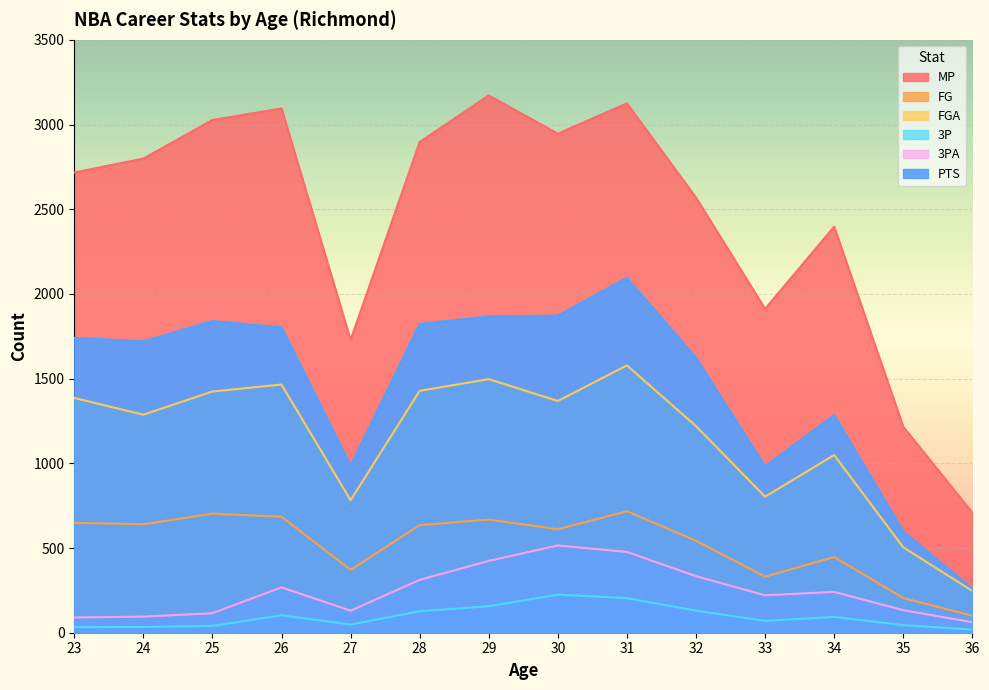

Rank the categories by PTS value from lowest to highest.

36, 35, 33, 27, 34, 32, 24, 23, 26, 28, 25, 29, 30, 31